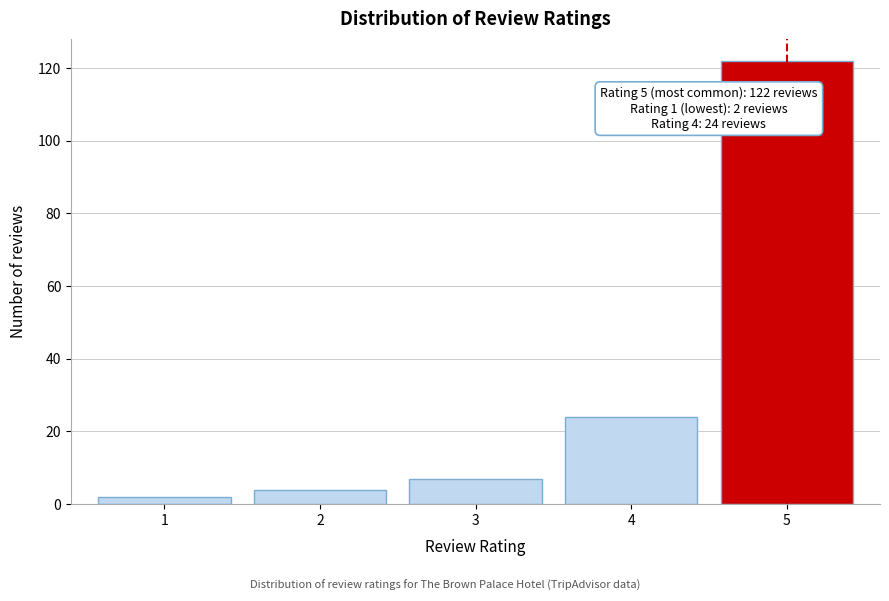

Reading right to left, list all the values displayed in this chart.

5=122	4=24	3=7	2=4	1=2